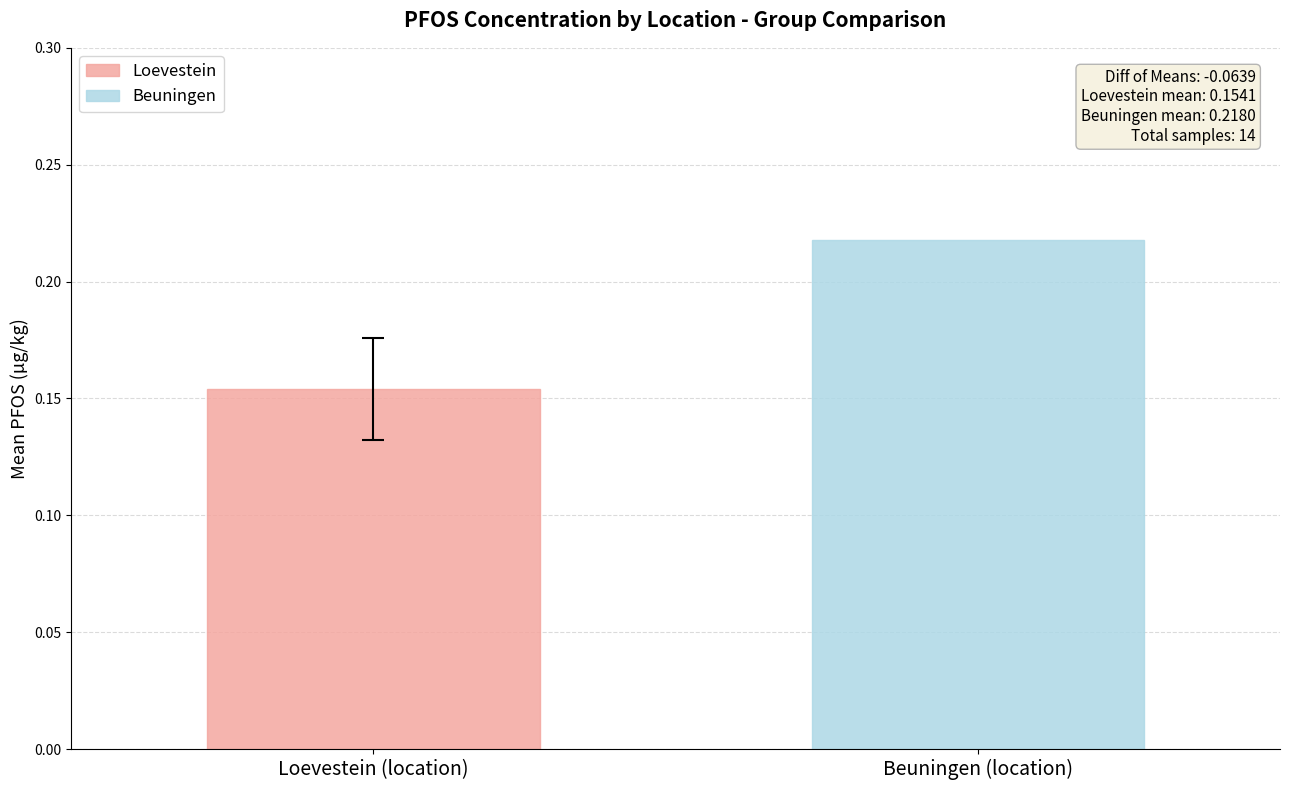

List the series in order of their peak value, highest first.

Beuningen, Loevestein